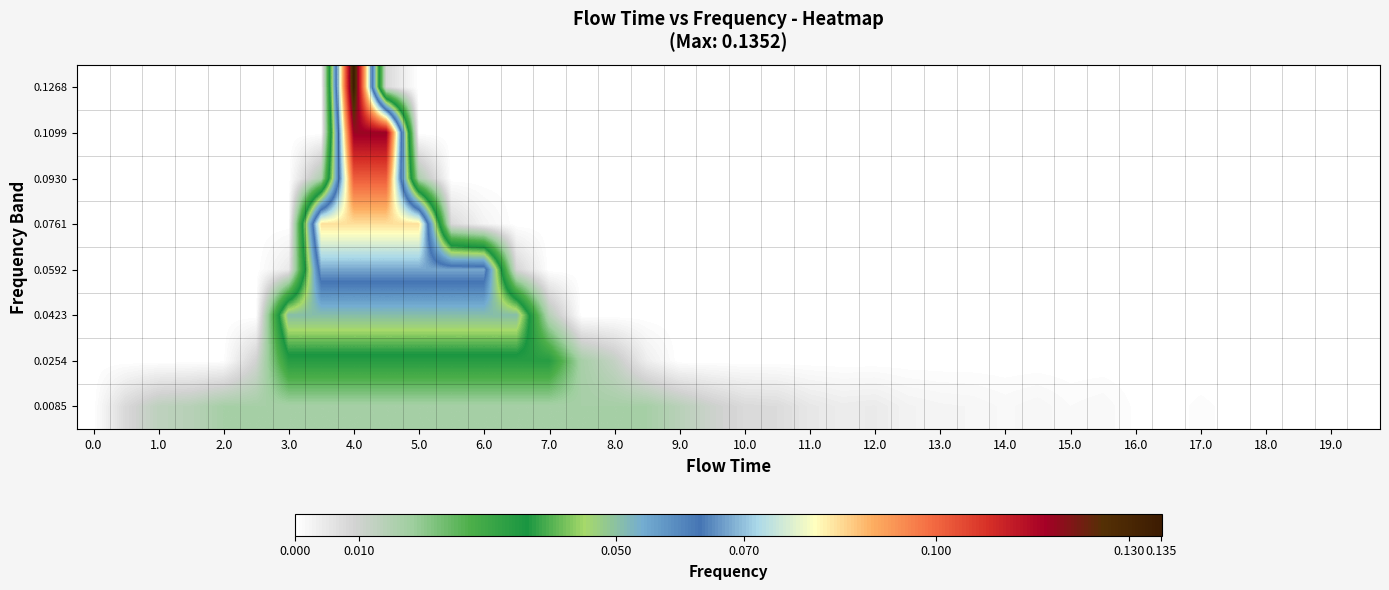

List the series in order of their peak value, lowest first.

0.0085, 0.0254, 0.0423, 0.0592, 0.0761, 0.0930, 0.1099, 0.1268